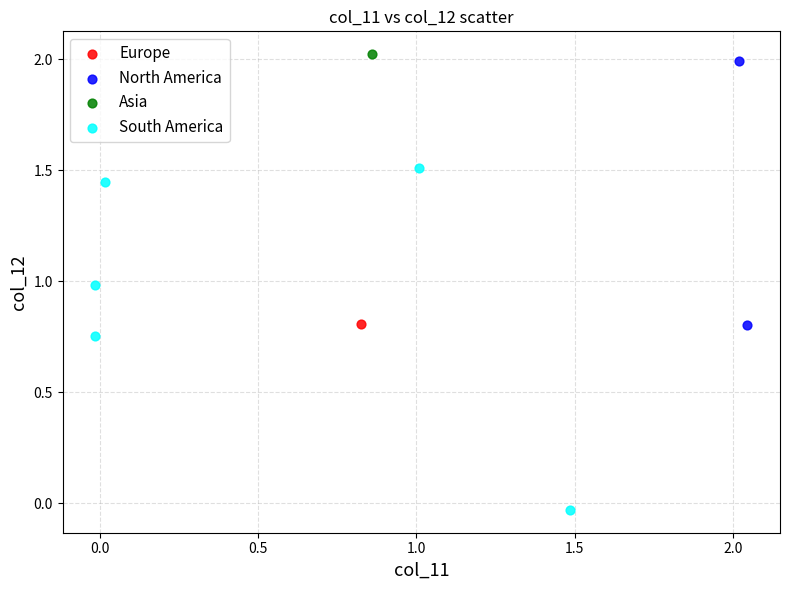

Which series contains the lowest Y value?

South America